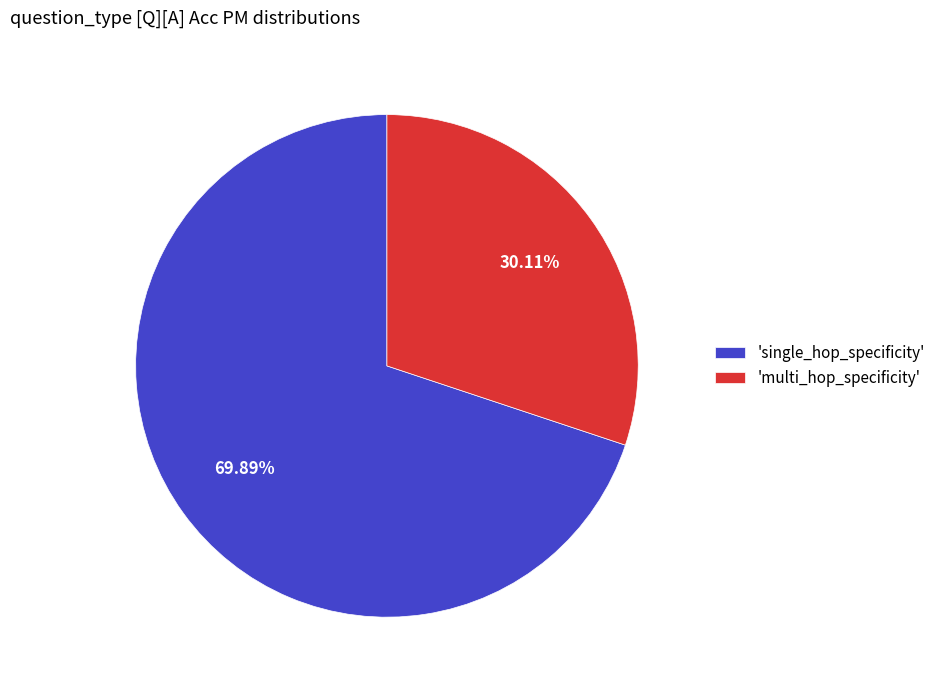

Which slice is the smallest?

'multi_hop_specificity'